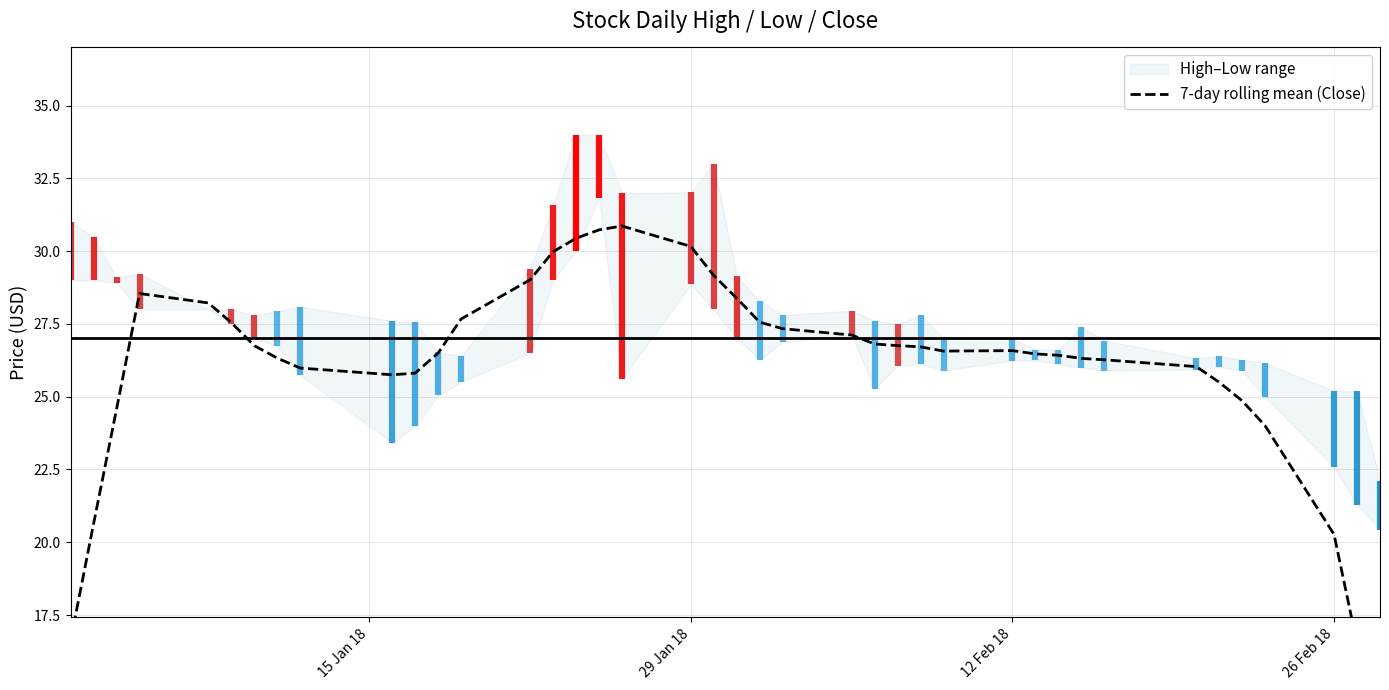

The chart shows a value of 20.3 at 26 Feb 18. True or false?

True